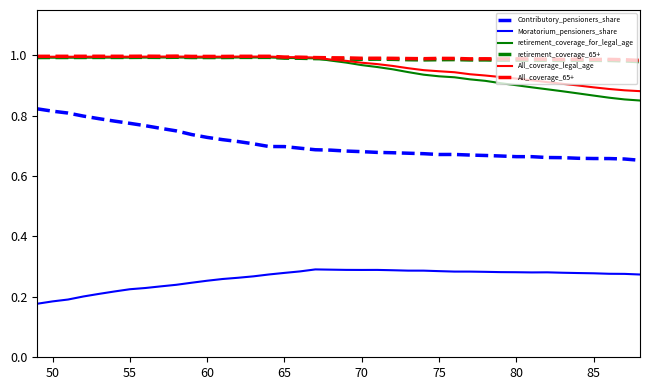

True or false: retirement_coverage_65+ and Contributory_pensioners_share cross at least once.

False